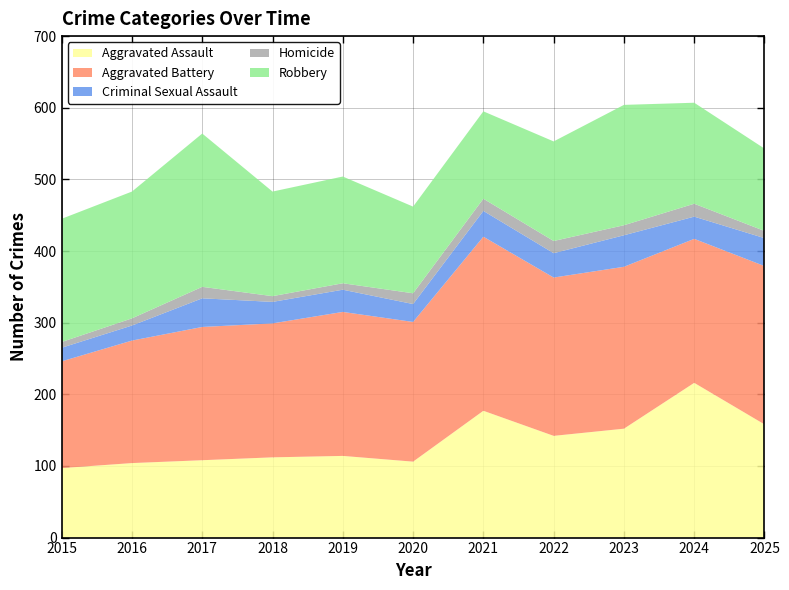

Reading left to right, extract all data points from this chart.

Aggravated Assault: 2015=97	2016=104	2017=108	2018=112	2019=114	2020=106	2021=177	2022=142	2023=152	2024=216	2025=158
Aggravated Battery: 2015=149	2016=171	2017=186	2018=187	2019=201	2020=195	2021=243	2022=221	2023=226	2024=201	2025=221
Criminal Sexual Assault: 2015=19	2016=21	2017=40	2018=30	2019=31	2020=25	2021=36	2022=34	2023=44	2024=31	2025=39
Homicide: 2015=8	2016=10	2017=16	2018=8	2019=9	2020=15	2021=17	2022=17	2023=14	2024=18	2025=10
Robbery: 2015=172	2016=177	2017=214	2018=146	2019=149	2020=121	2021=122	2022=139	2023=168	2024=141	2025=115